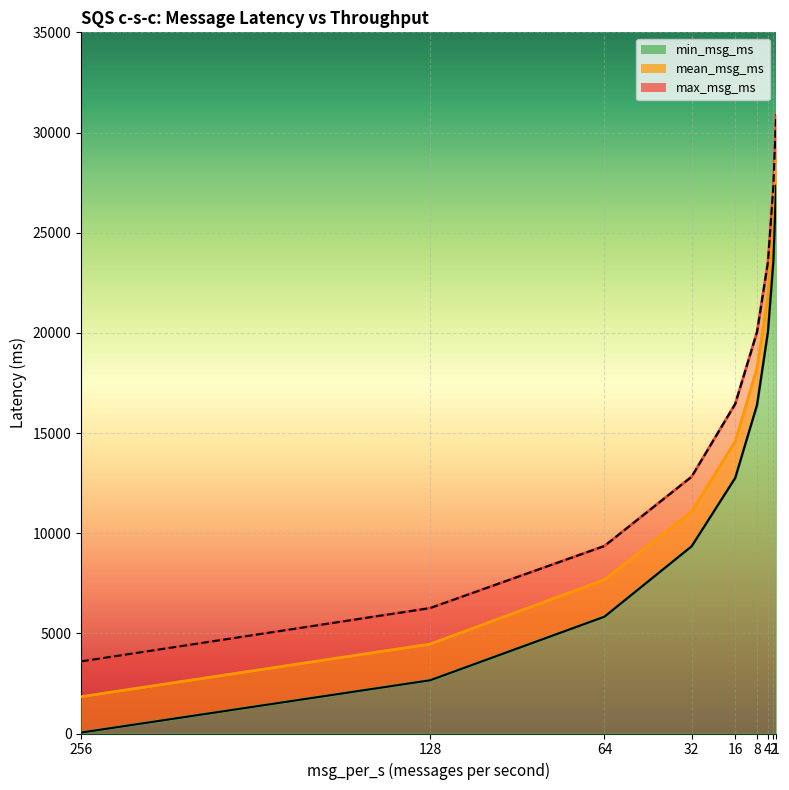

Rank the series at 1 from highest to lowest value.

max_msg_ms, mean_msg_ms, min_msg_ms